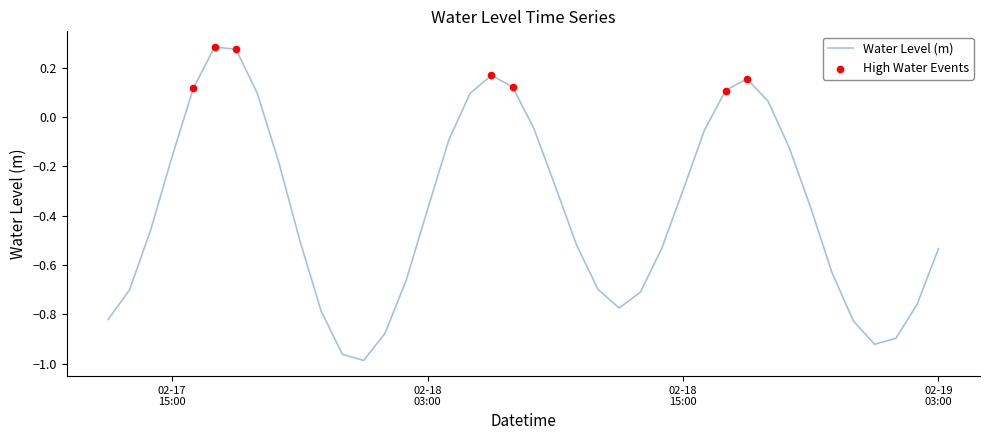

What is the difference between the maximum and minimum values?

1.3